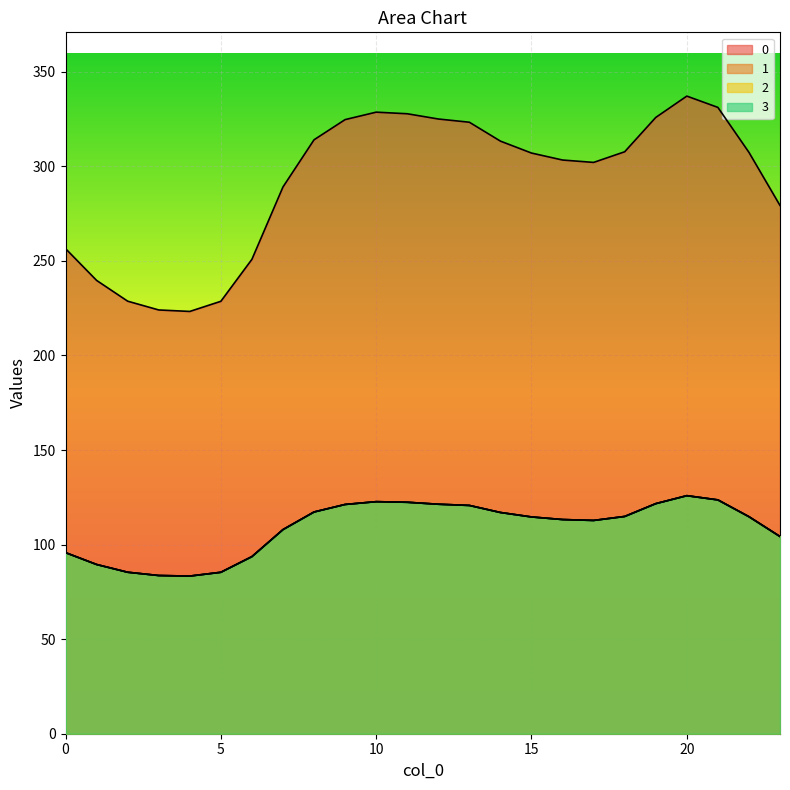

True or false: 3 has a value of 74.3 at 8.

False